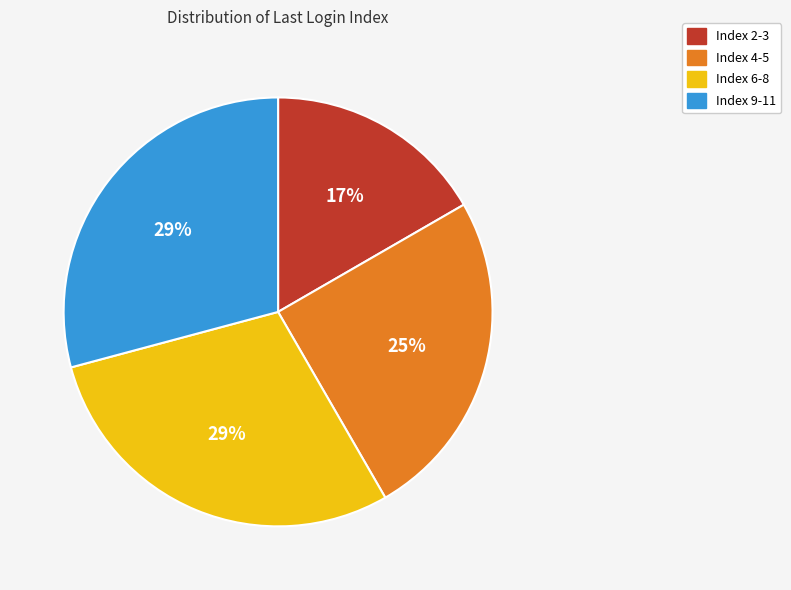

Between Index 9-11 and Index 4-5, which is larger?

Index 9-11